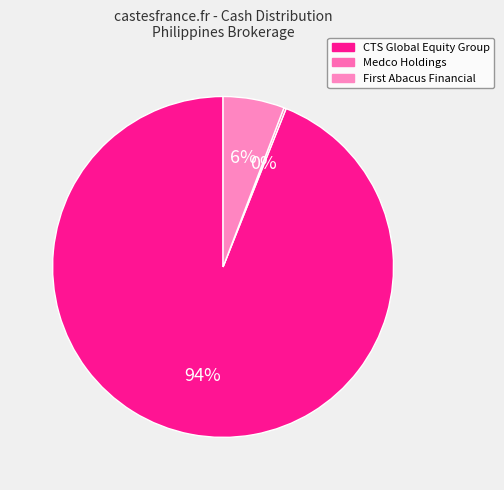

To the nearest percent, what is the average slice percentage?

33%